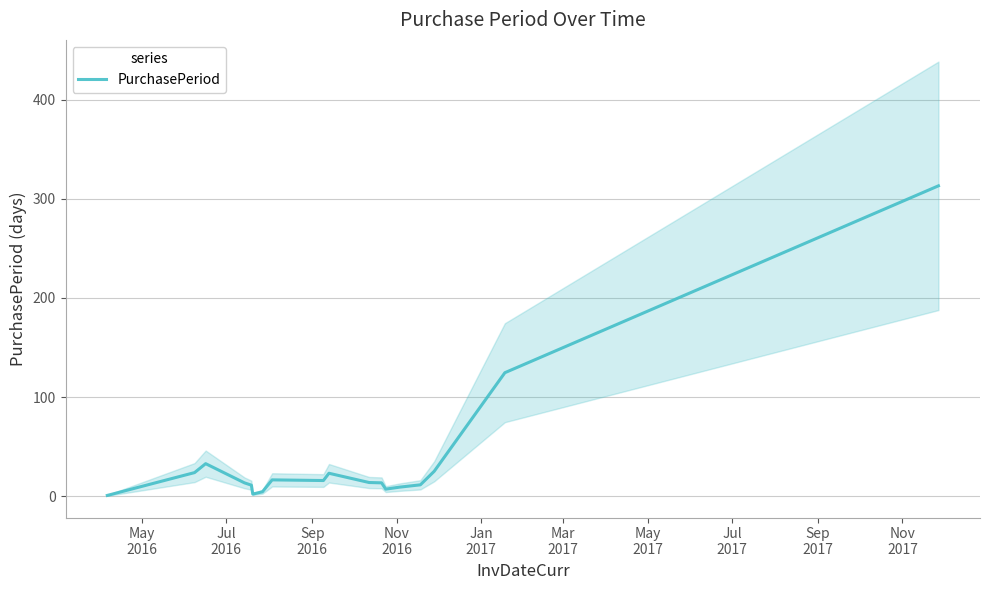

What is the maximum value for PurchasePeriod?

313.0